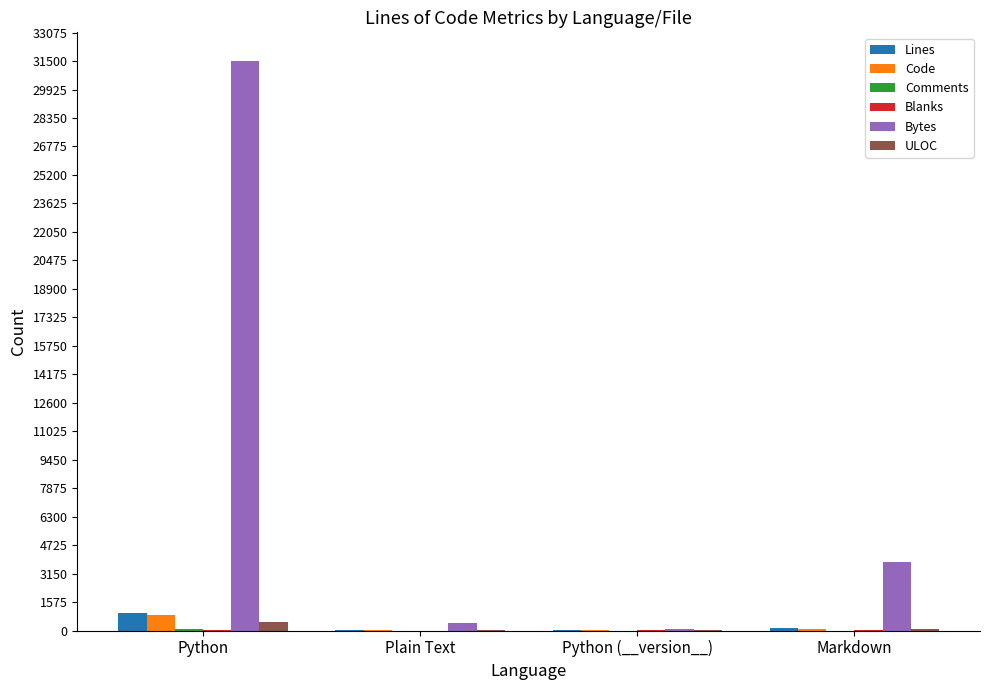

What is the sum of all Bytes values?

35834